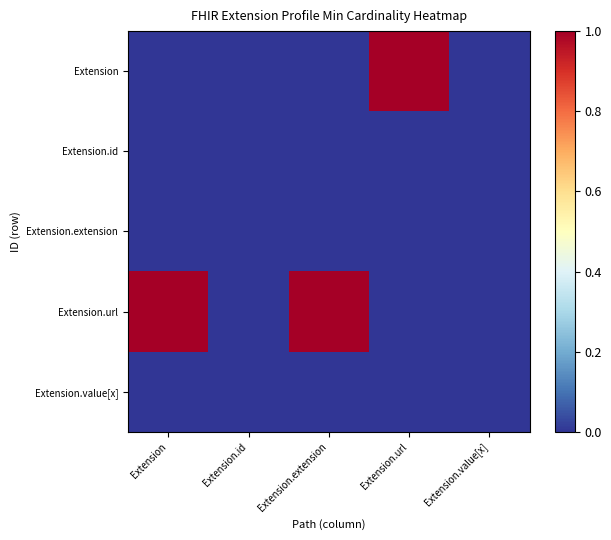

Which series has the widest spread of values?

Extension